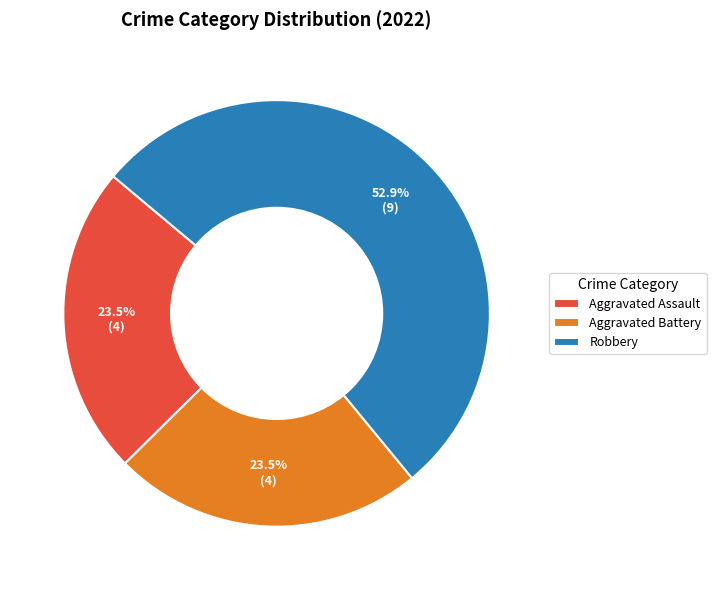

Approximately how many times larger is the value at Aggravated Battery compared to Robbery?

0.4